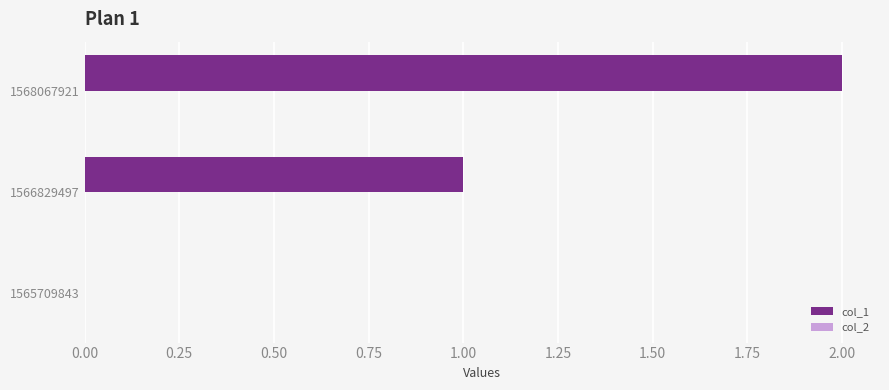

What is the change in value from 1565709843 to 1568067921?

+2